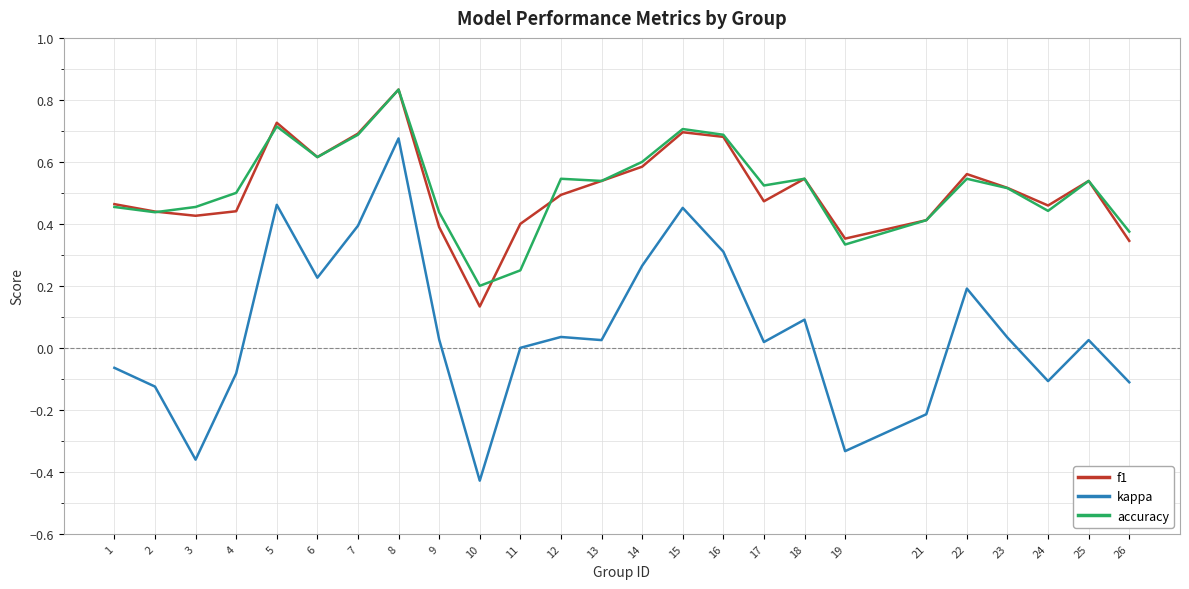

Does the chart display data point markers on the line(s)?

No